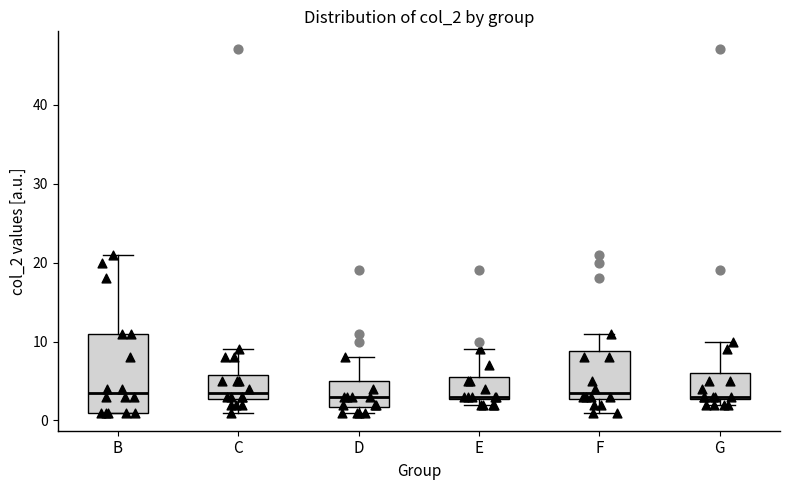

Reading left to right, transcribe this box plot: for each box, give where its median line is, the range the box spans, and where its two whiskers end, as read against the y-axis. The values are not printed on the chart, so give them approximately, as read against the axis.

B: median 4, box 1 to 11, whiskers 1 to 21
C: median 4, box 3 to 6, whiskers 1 to 9
D: median 3, box 2 to 5, whiskers 1 to 8
E: median 3, box 3 to 6, whiskers 2 to 9
F: median 4, box 3 to 9, whiskers 1 to 11
G: median 3, box 3 to 6, whiskers 2 to 10